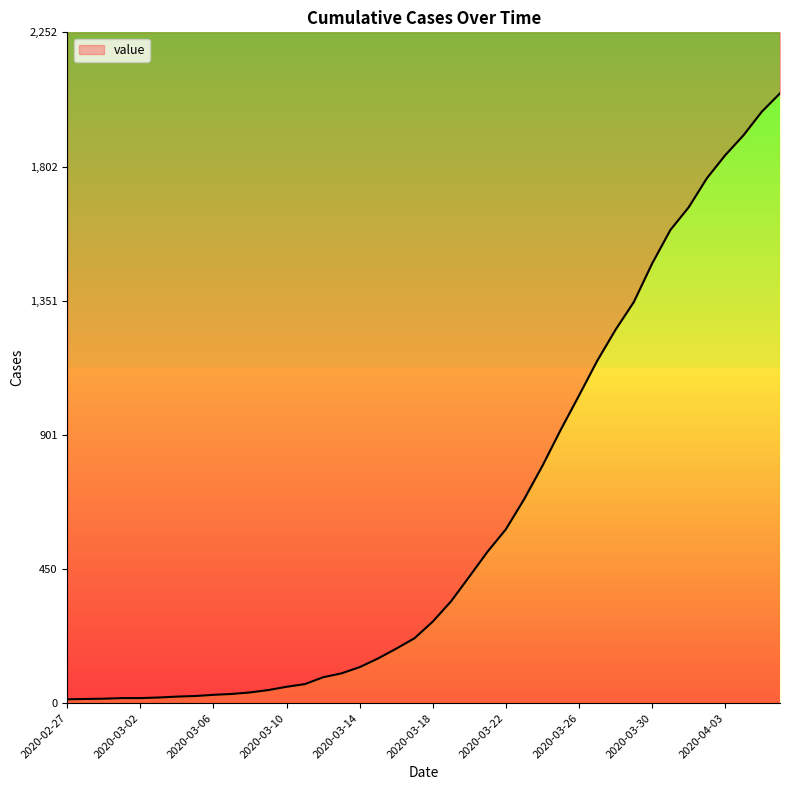

List the labels in order of value, smallest first.

2020-02-27, 2020-02-28, 2020-02-29, 2020-03-01, 2020-03-02, 2020-03-03, 2020-03-04, 2020-03-05, 2020-03-06, 2020-03-07, 2020-03-08, 2020-03-09, 2020-03-10, 2020-03-11, 2020-03-12, 2020-03-13, 2020-03-14, 2020-03-15, 2020-03-16, 2020-03-17, 2020-03-18, 2020-03-19, 2020-03-20, 2020-03-21, 2020-03-22, 2020-03-23, 2020-03-24, 2020-03-25, 2020-03-26, 2020-03-27, 2020-03-28, 2020-03-29, 2020-03-30, 2020-03-31, 2020-04-01, 2020-04-02, 2020-04-03, 2020-04-04, 2020-04-05, 2020-04-06